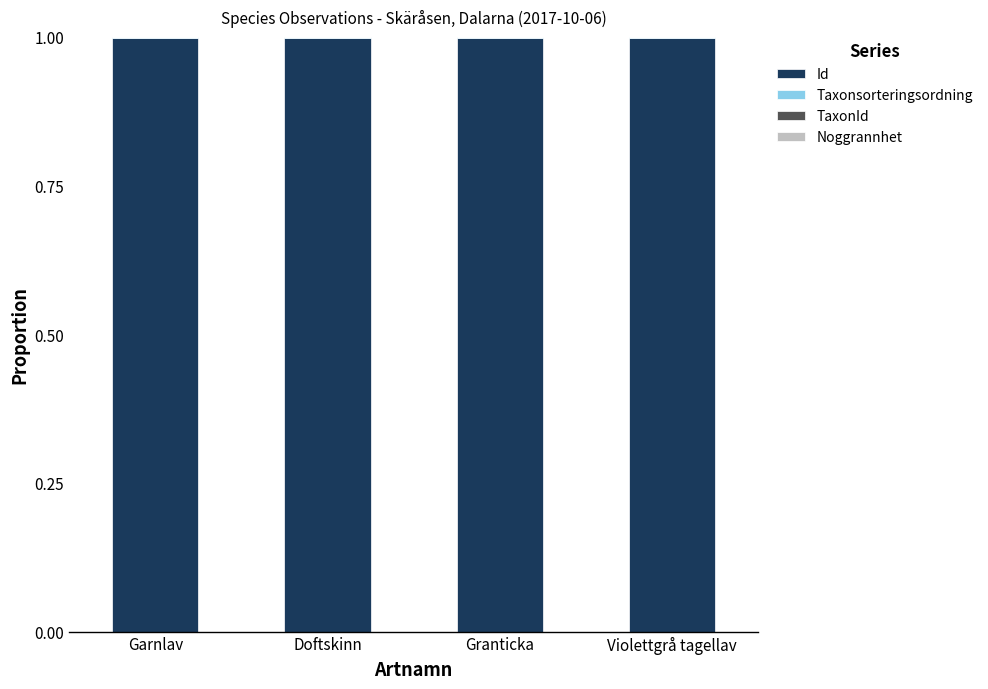

How many categories are shown in the chart?

4